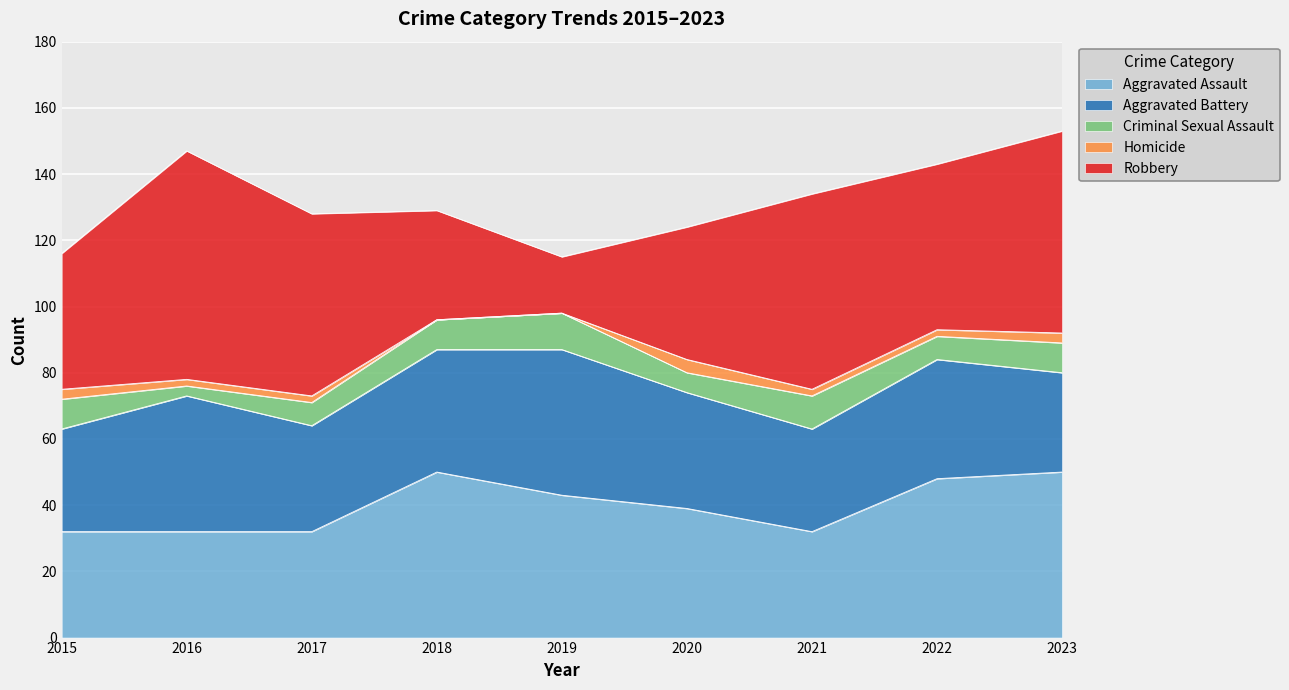

Is it true that Homicide equals 2 at 2017?

True